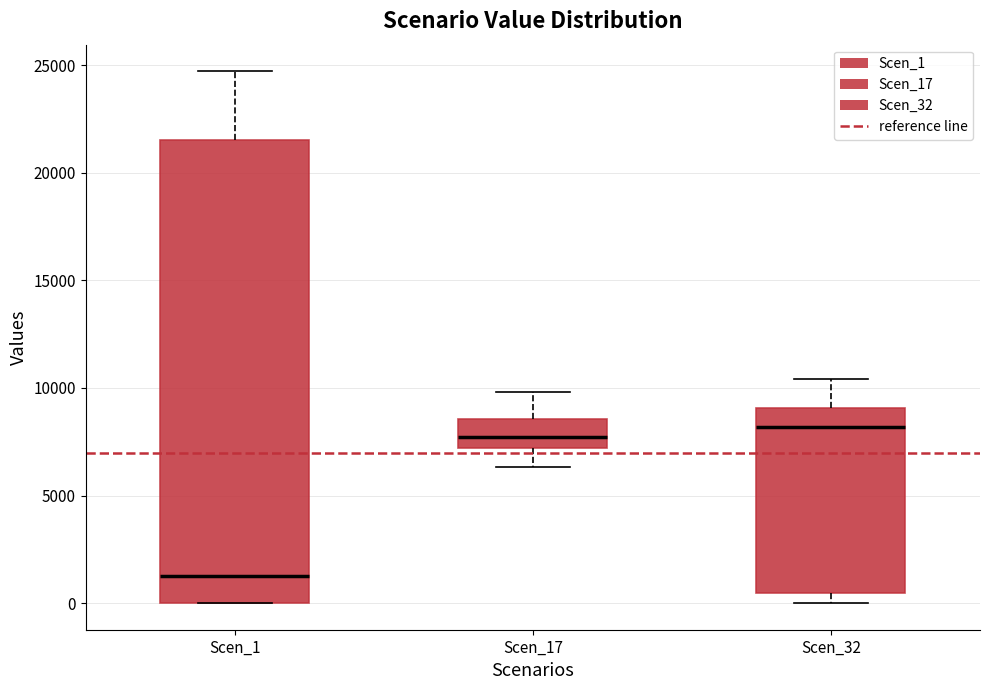

Where does the upper whisker of the box for Scen_1 end on the y-axis? The values are not printed on the chart, so give them approximately, as read against the axis.

24500